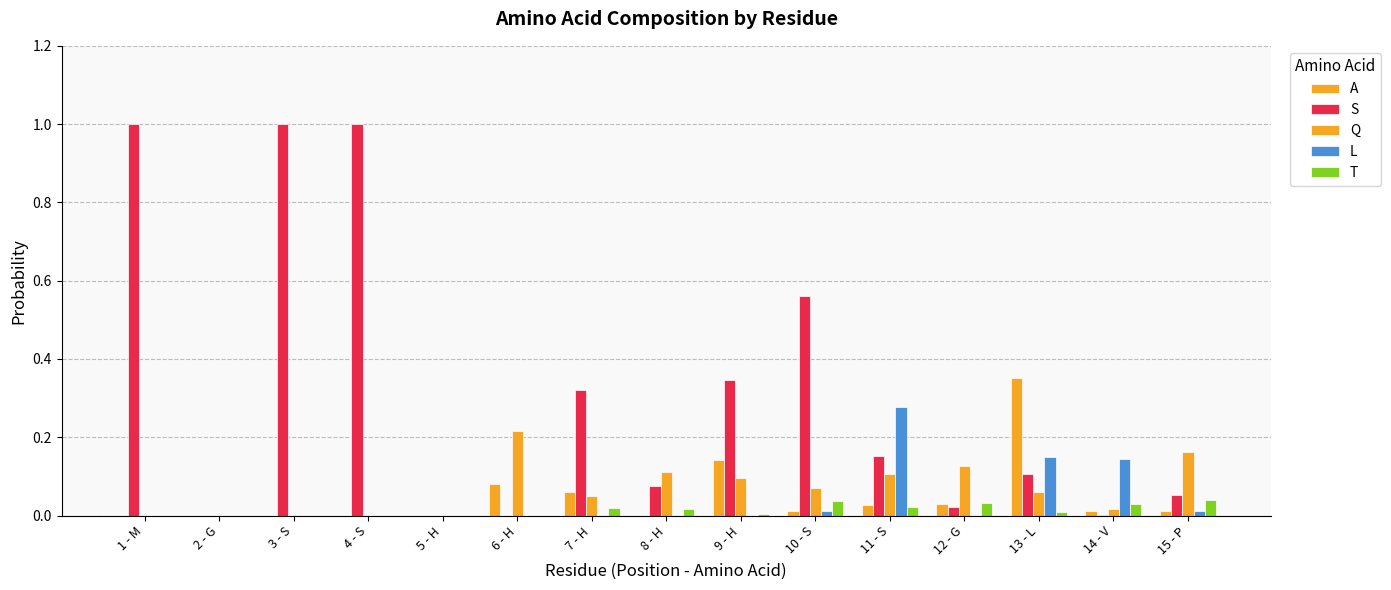

Between 10 - S and 13 - L, which series saw the biggest shift?

S